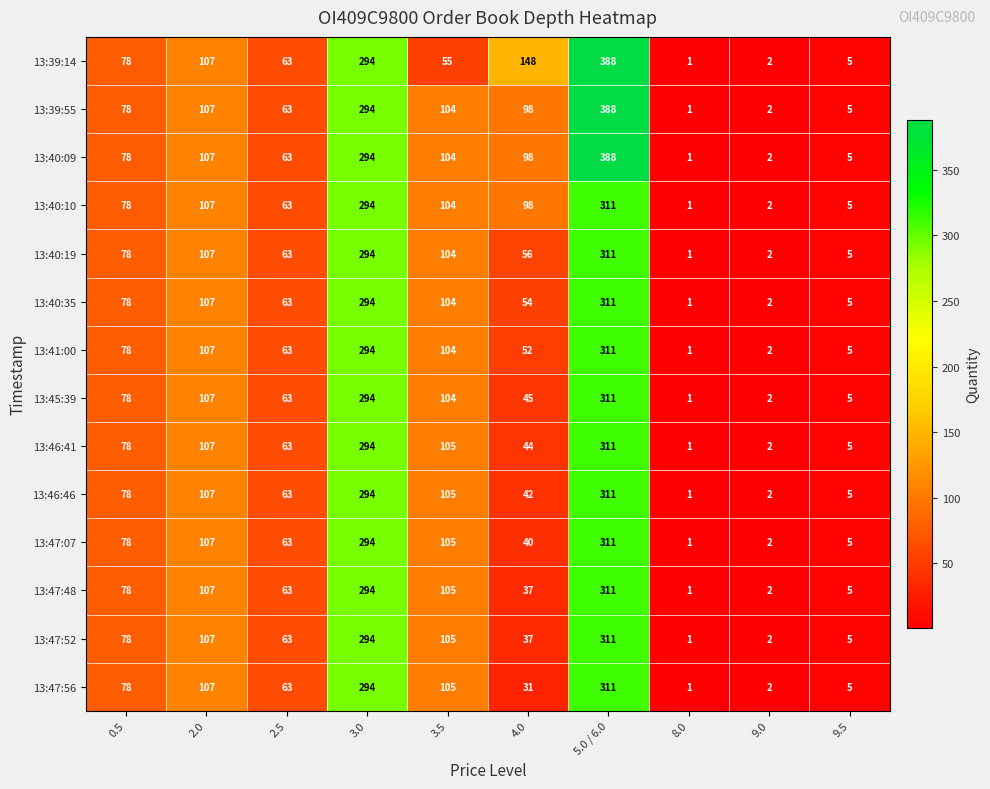

Which series has the largest total across all categories?

13:39:14